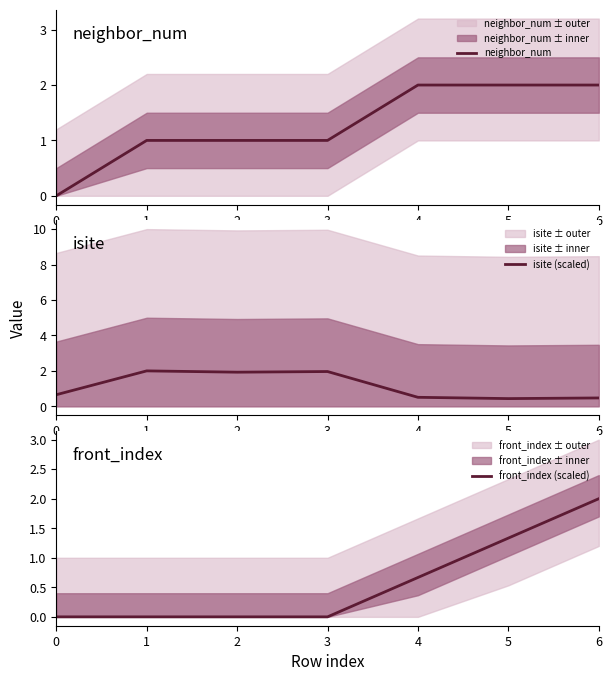

List the labels in order of isite (scaled) value, smallest first.

5, 6, 4, 0, 2, 3, 1